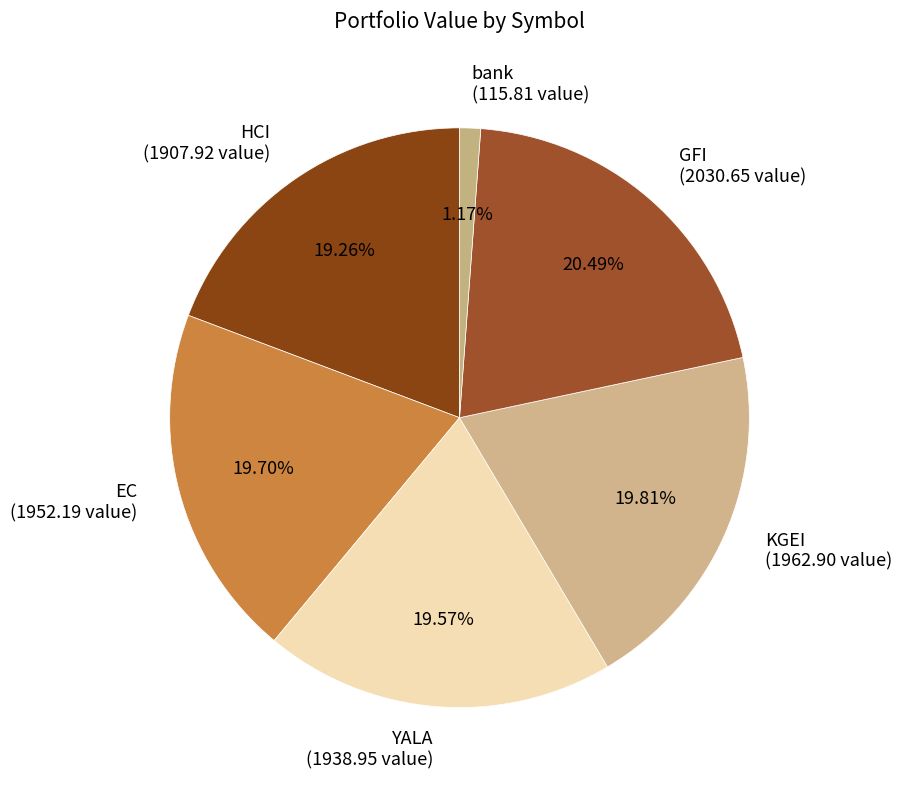

The EC slice represents 20% of the pie. True or false?

True